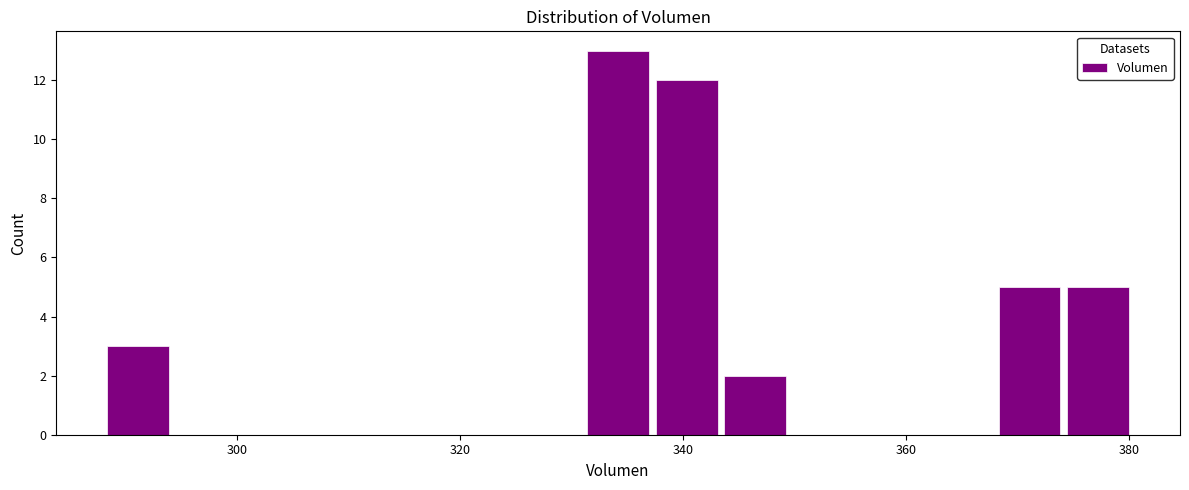

Around what value on the x-axis is the tallest bar? Give the approximate position of its centre, as read against the axis.

334